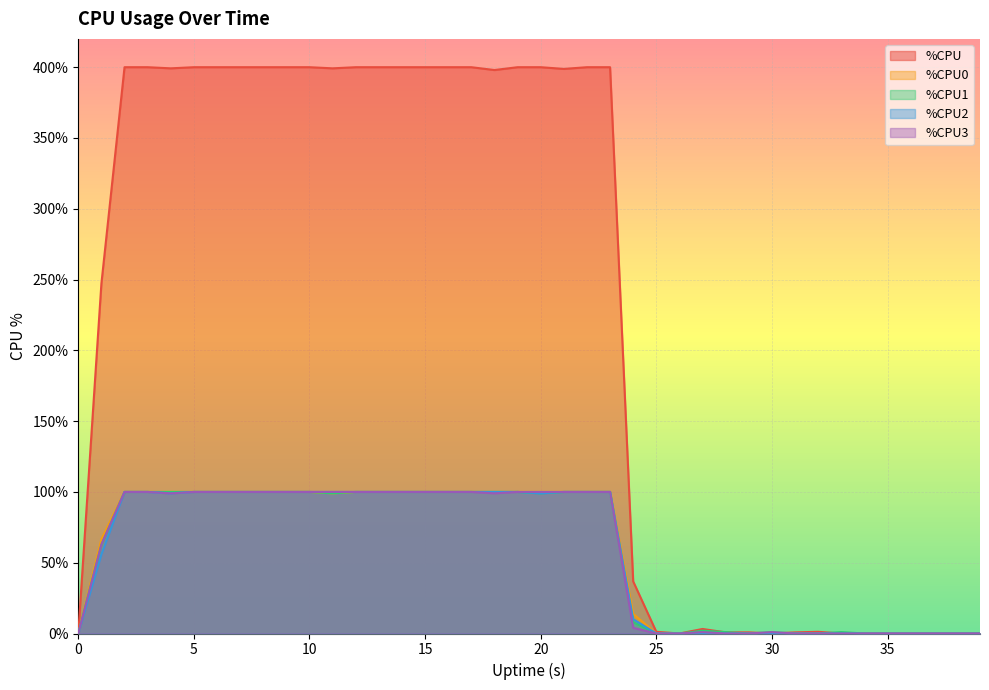

Which series has the largest total across all categories?

%CPU